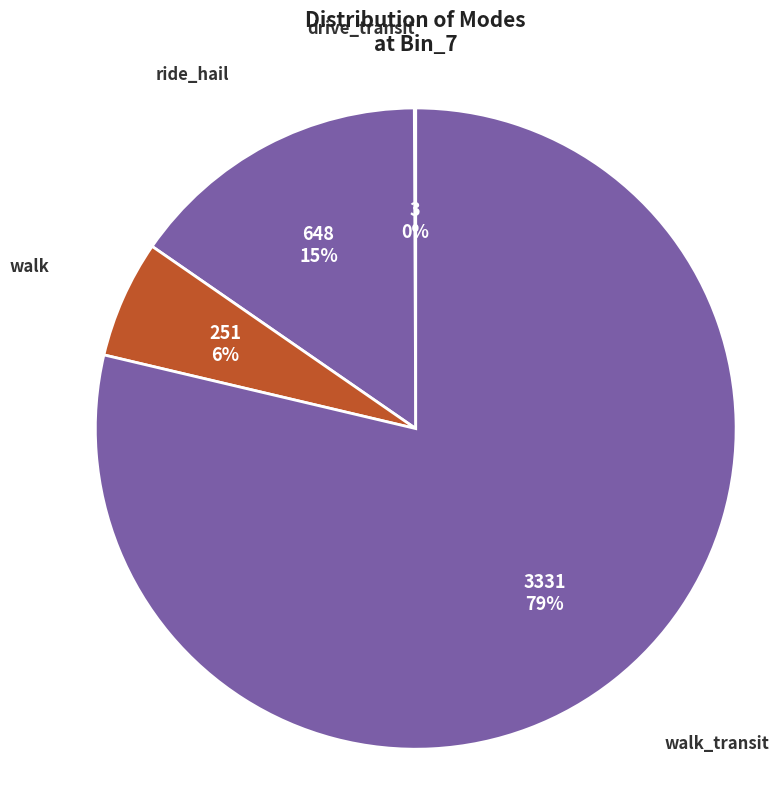

True or false: walk_transit accounts for 79% of the total.

True